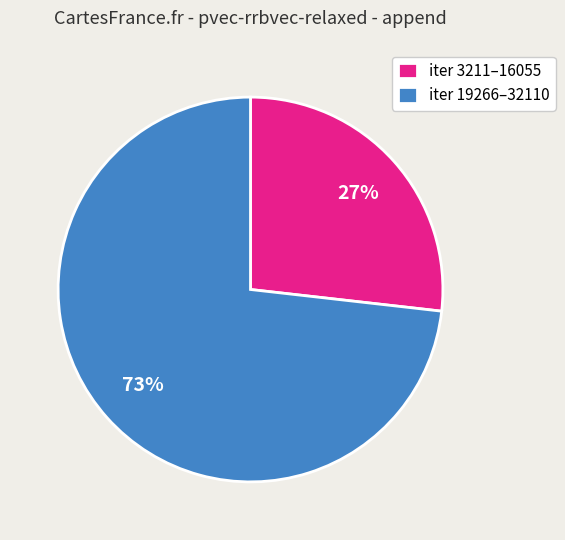

How many segments does this pie chart have?

2